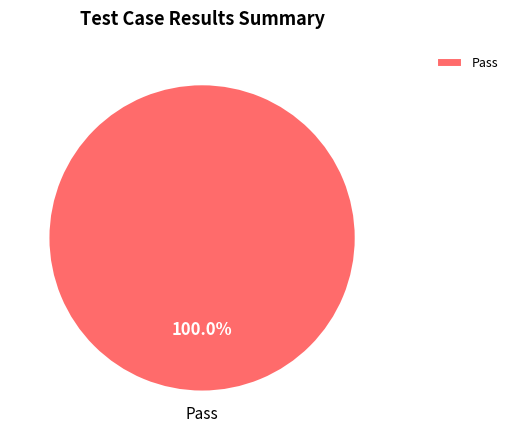

Is Pass the majority of the pie?

Yes